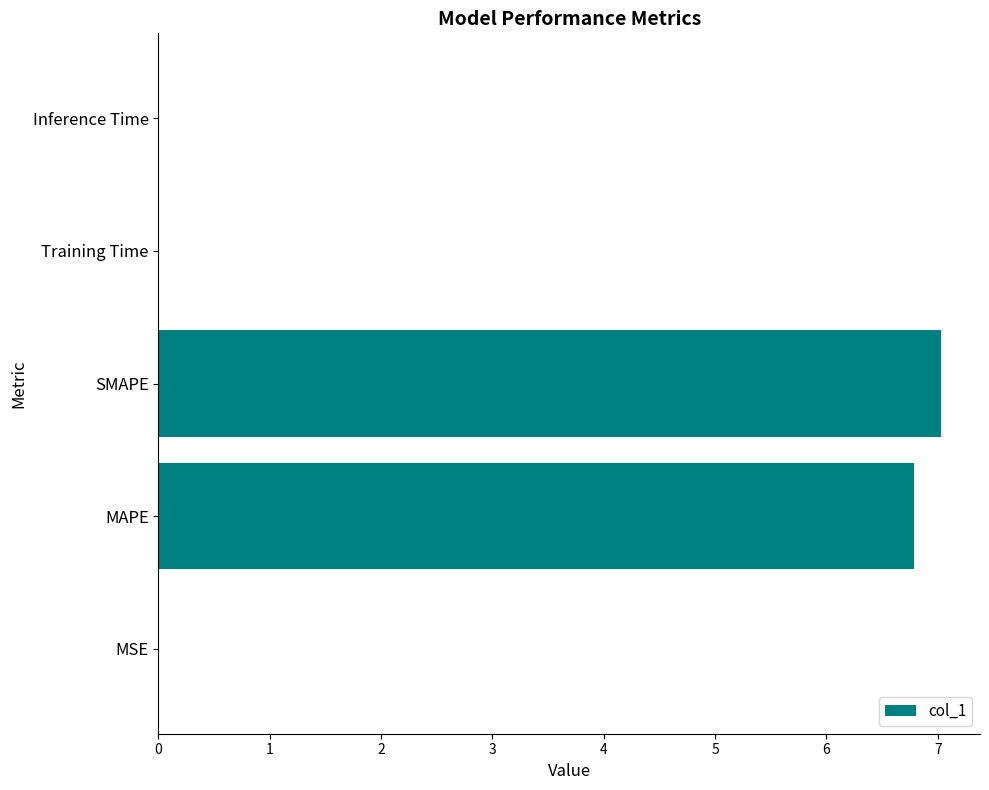

What is the change in value from MAPE to SMAPE?

+0.2